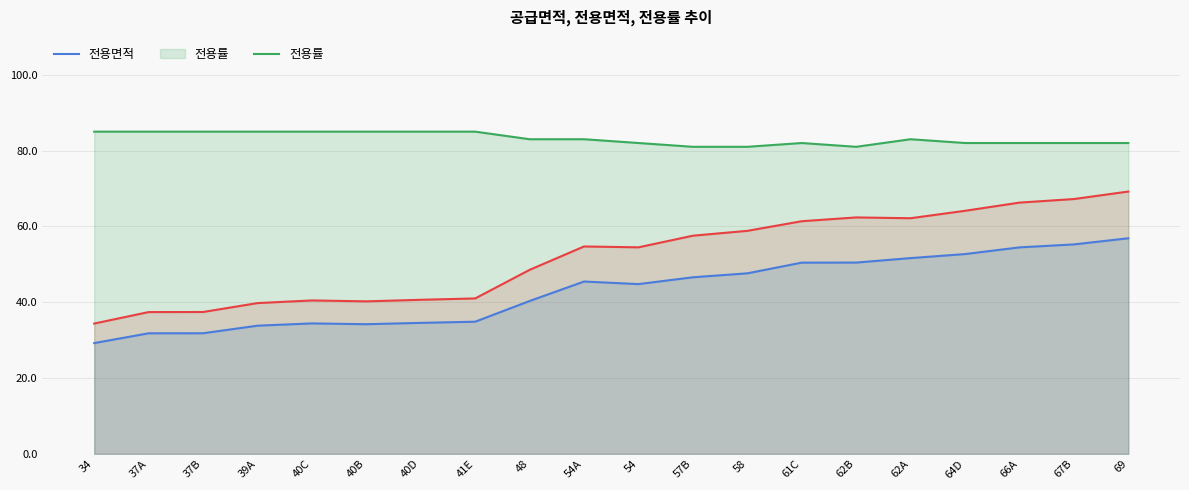

True or false: 공급면적 and 전용면적 cross at least once.

False